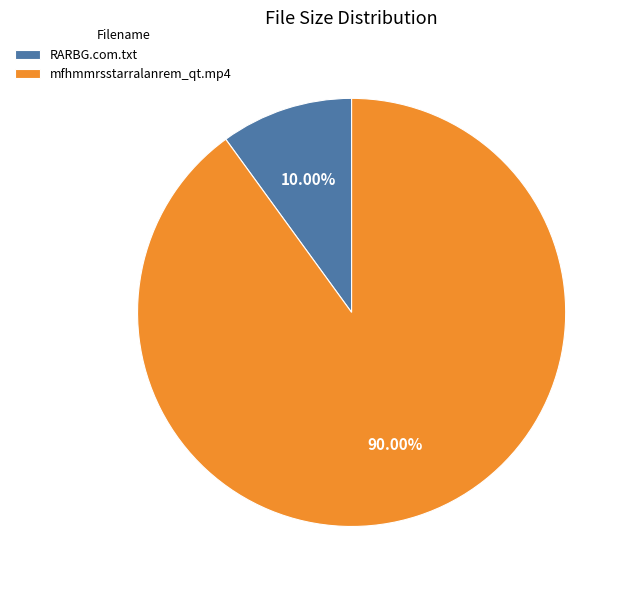

Which slice is the smallest?

RARBG.com.txt